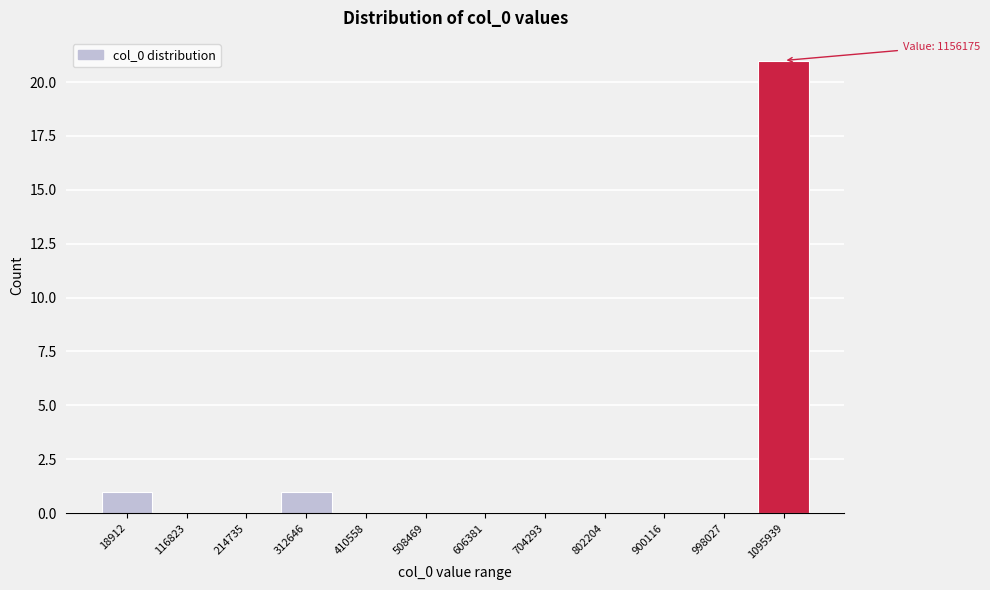

Reading right to left, list all the values displayed in this chart.

1095939=21	998027=0	900116=0	802204=0	704293=0	606381=0	508469=0	410558=0	312646=1	214735=0	116823=0	18912=1